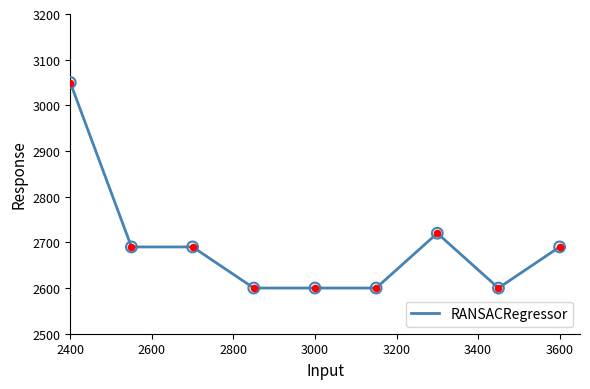

What is the minimum value shown in the chart?

2600